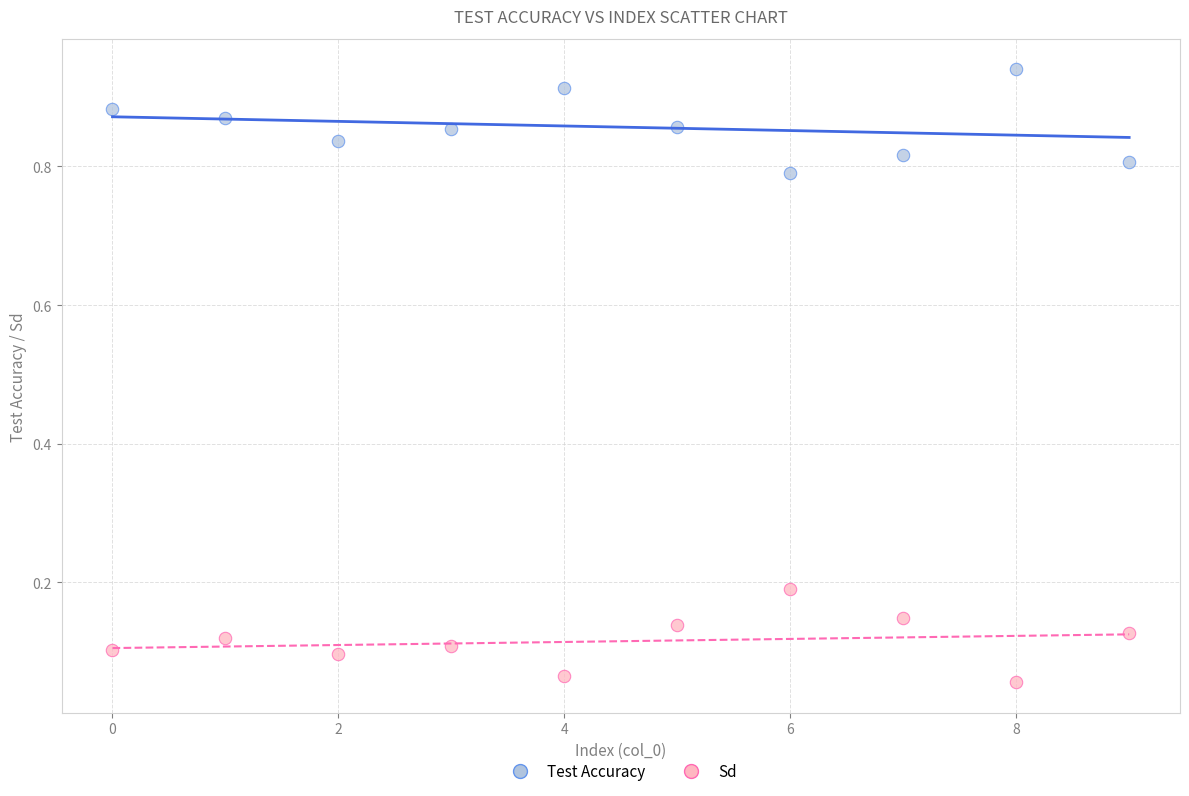

Which series contains the highest Y value?

Test Accuracy